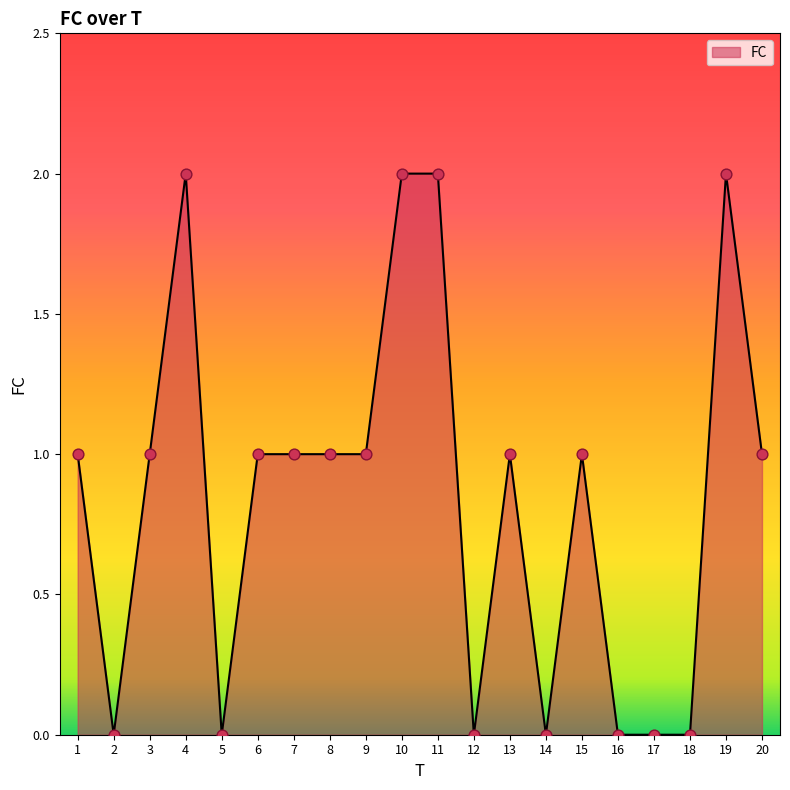

What is the change in value from 6 to 19?

+1